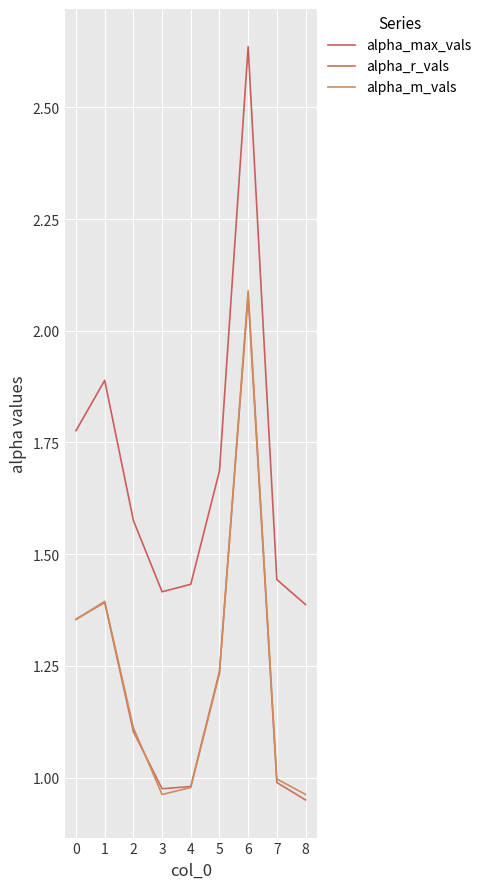

What is the value of the alpha_m_vals point at the 4th from the left?

1.0